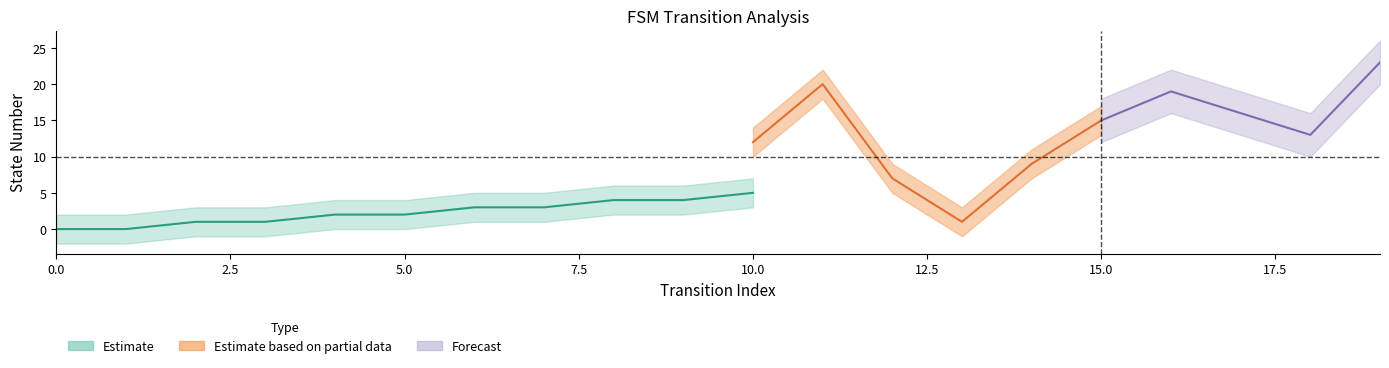

Does the chart have visible grid lines?

No